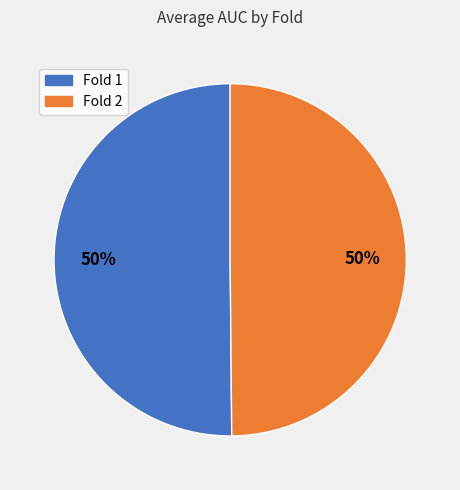

To the nearest percent, what portion does Fold 1 represent?

50%